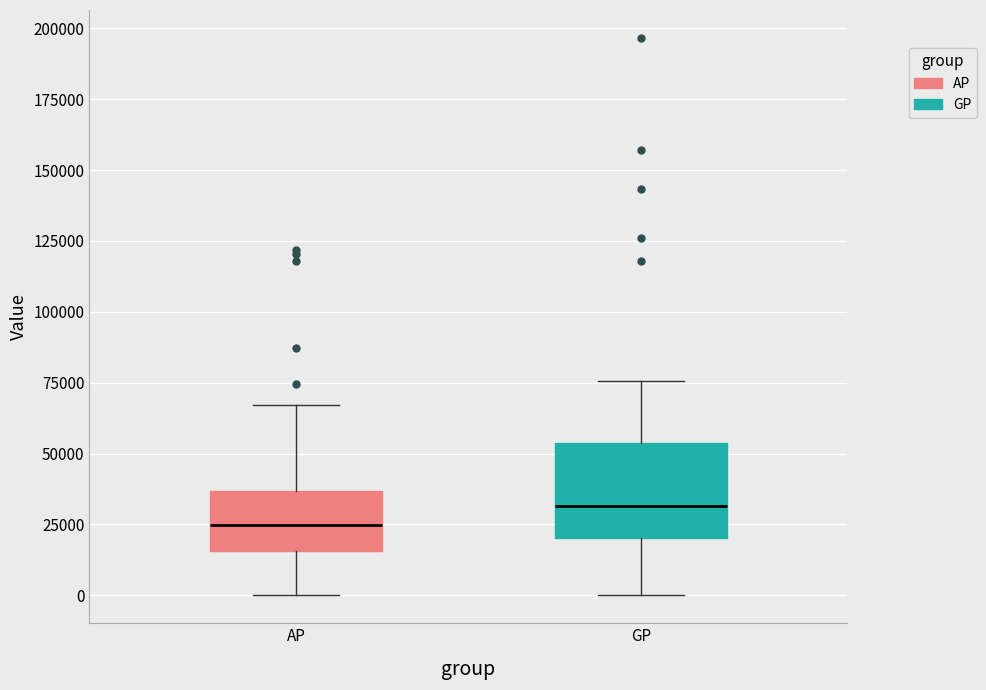

Where is the lower edge of the box for GP on the y-axis? The values are not printed on the chart, so give them approximately, as read against the axis.

20000